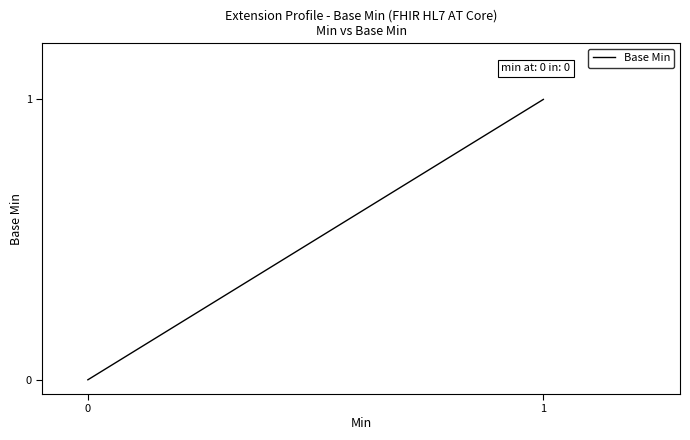

True or false: the data shows 0 at 0.

True